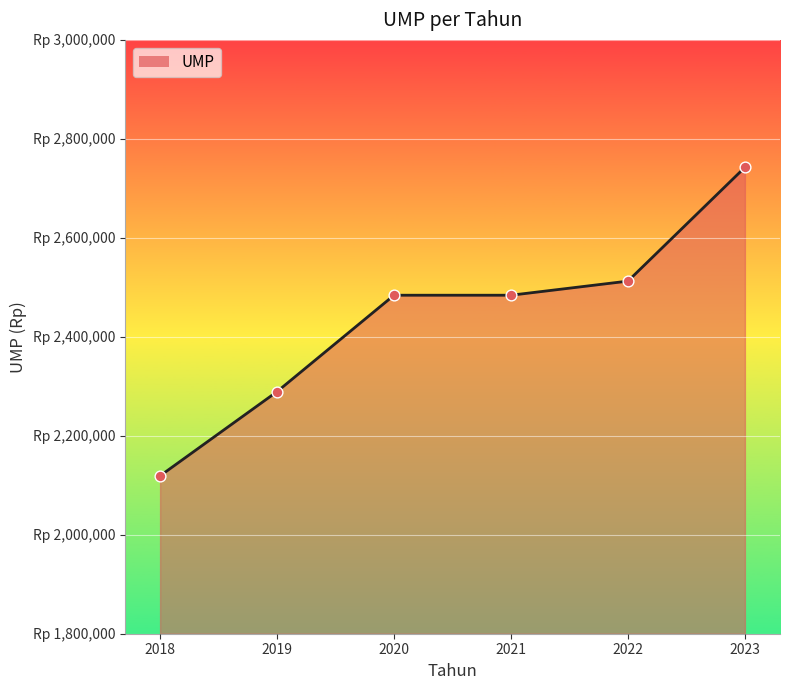

What is the change in value from 2020 to 2022?

+28498